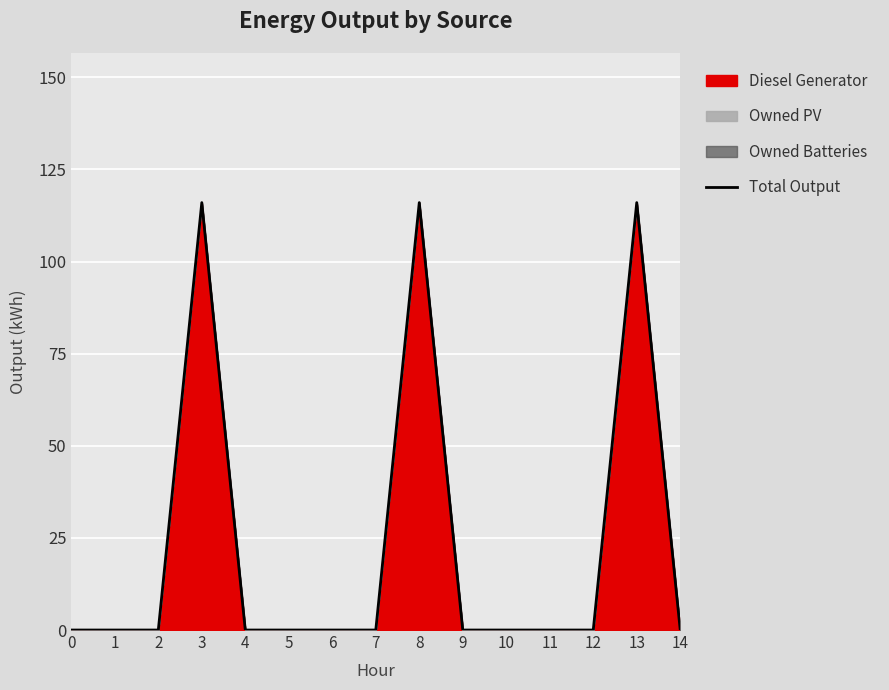

How many values exceed 0?

3